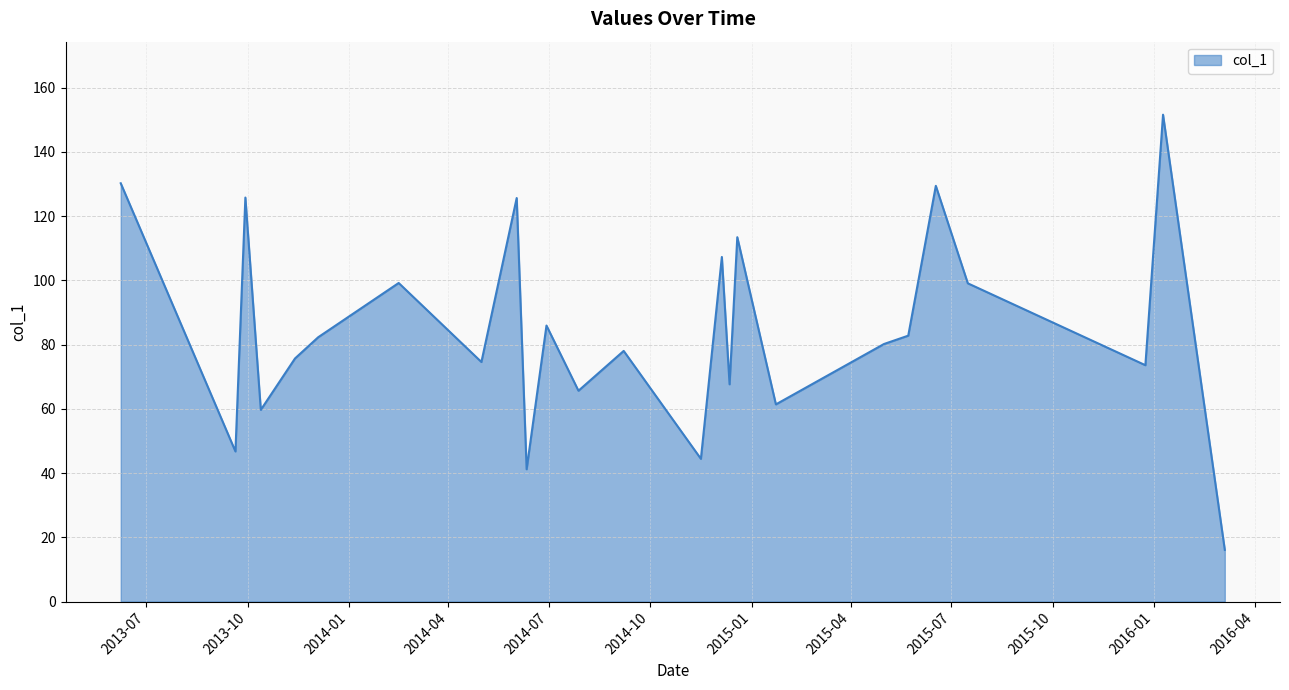

What is the smallest value displayed?

16.1